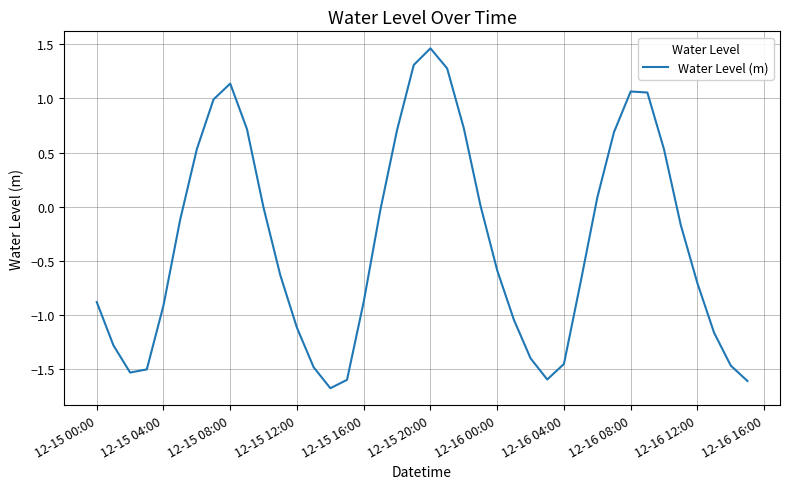

What is the difference between the maximum and minimum values?

3.1